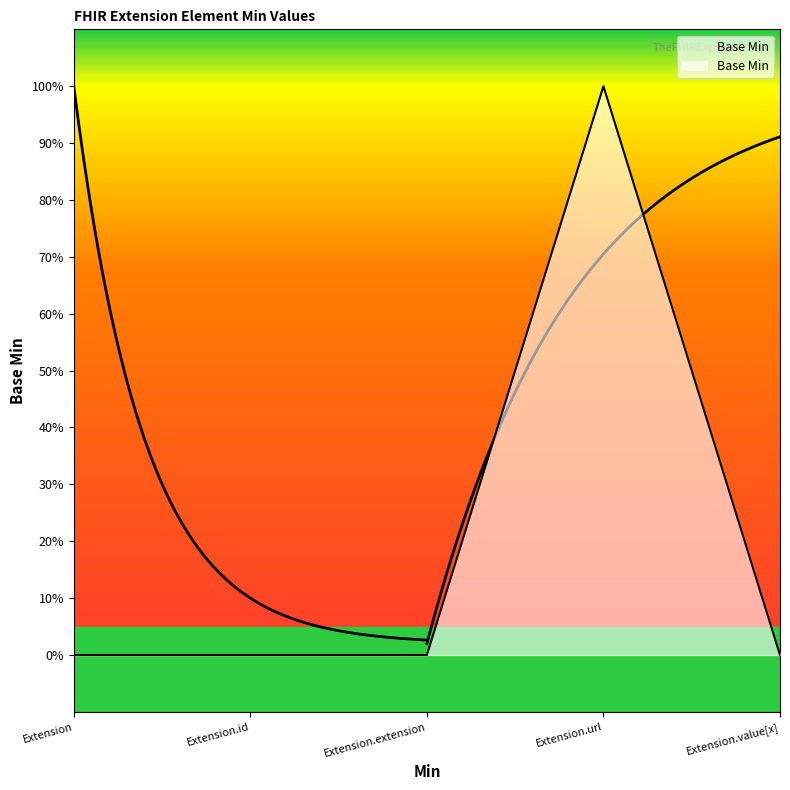

What is the sum of all values?

1